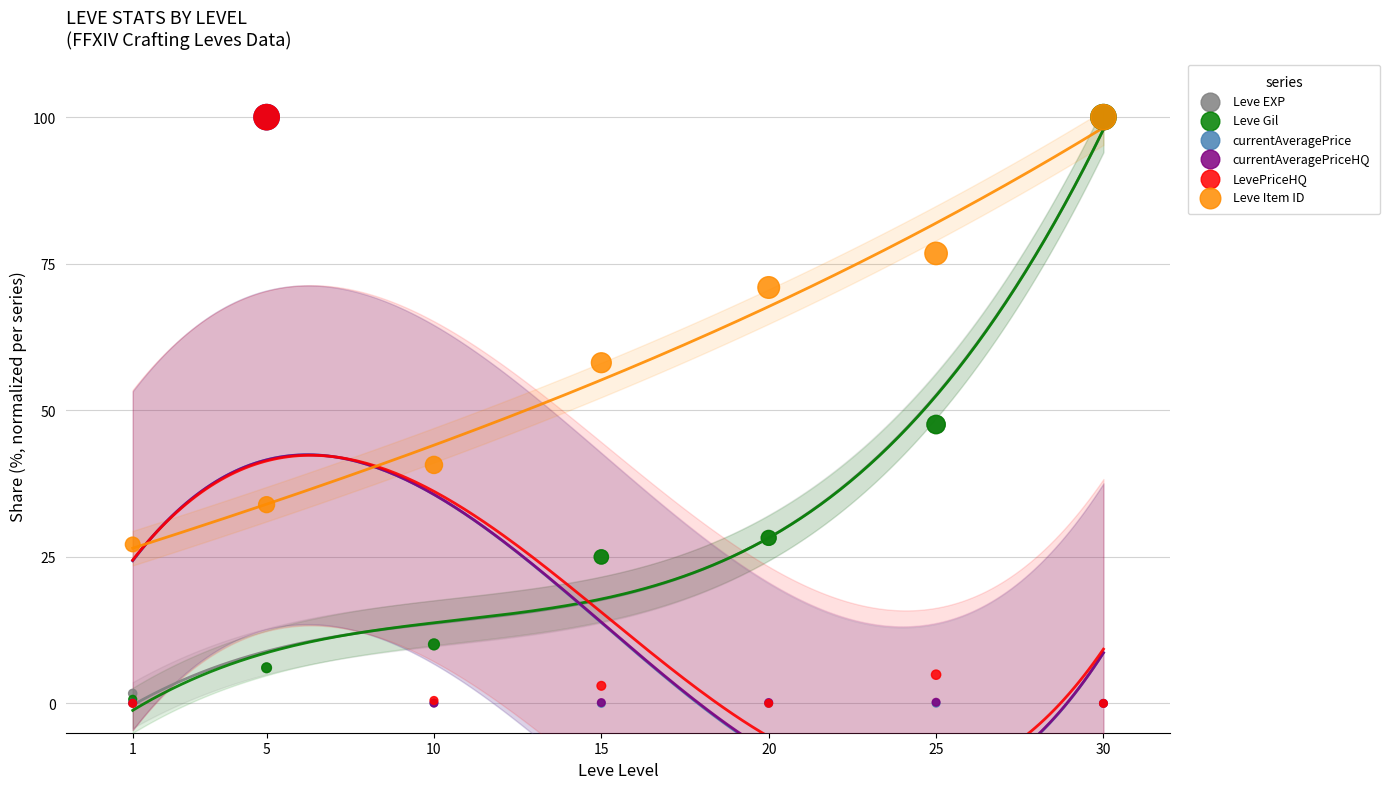

What are all the series names shown in the legend?

Leve EXP, Leve Gil, currentAveragePrice, currentAveragePriceHQ, LevePriceHQ, Leve Item ID